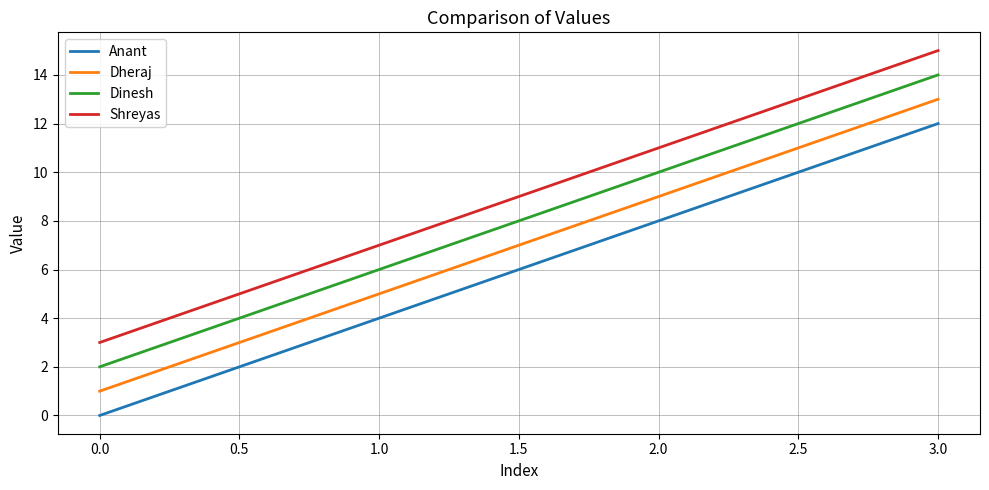

True or false: Dinesh and Dheraj cross at least once.

False